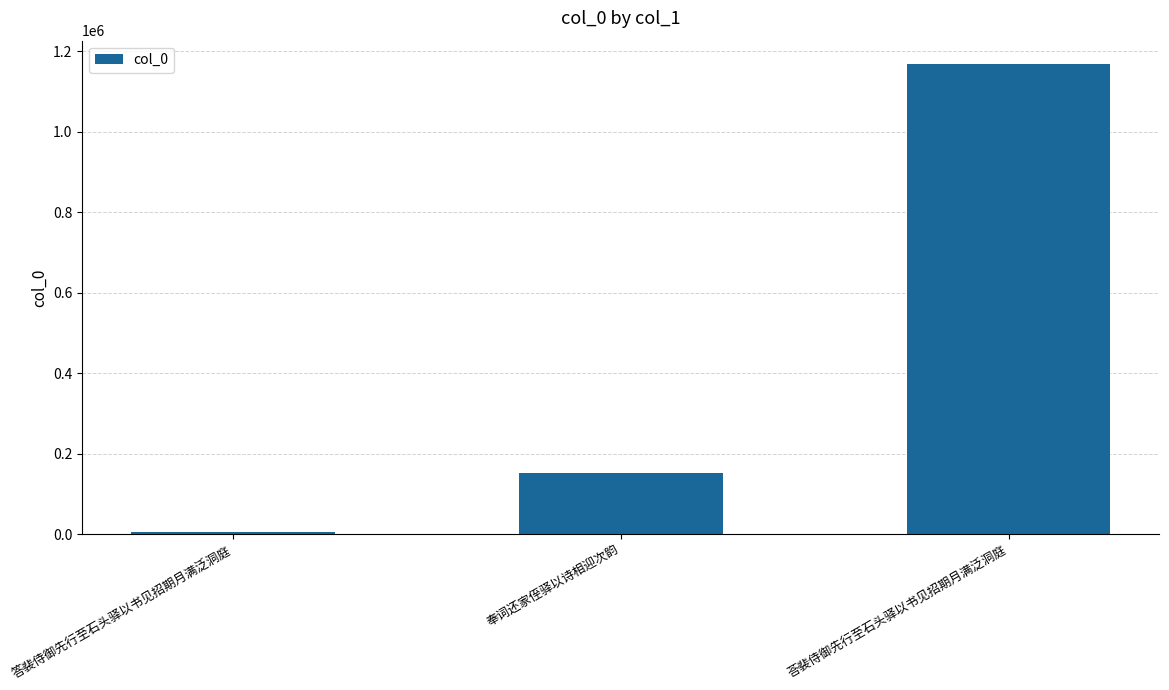

What is the average value?

441977